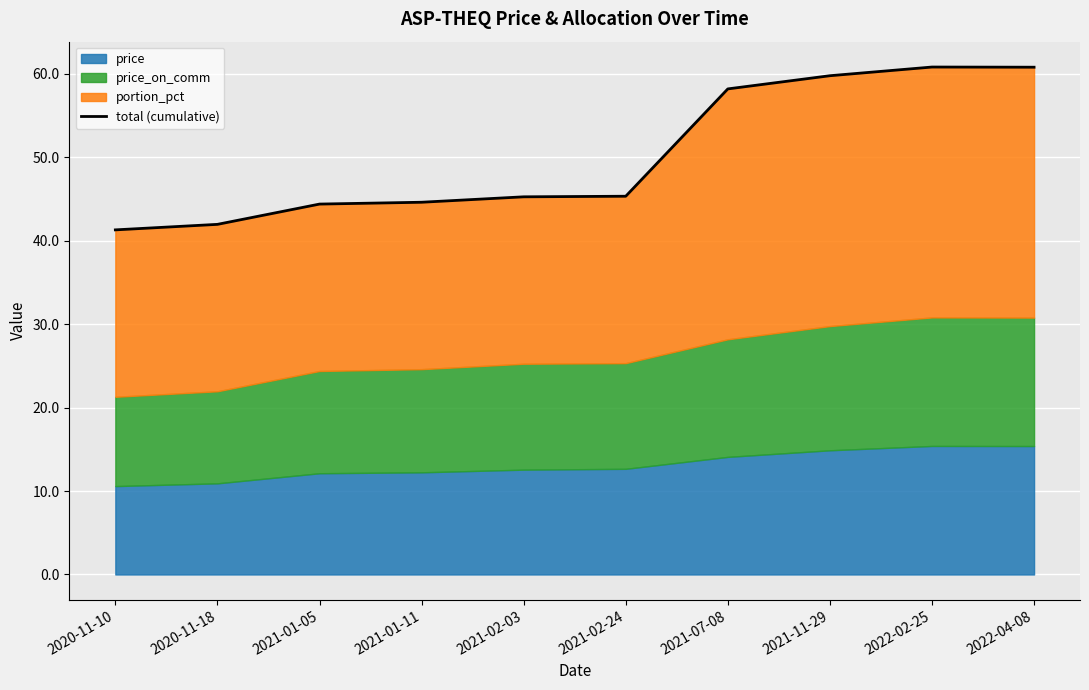

How many interior local peaks (higher than both neighbors) does the data have?

1